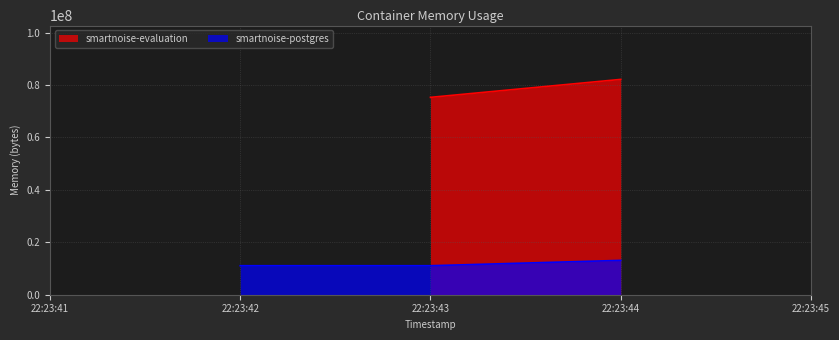

Count the values in the range 11063296 to 13099008.

3